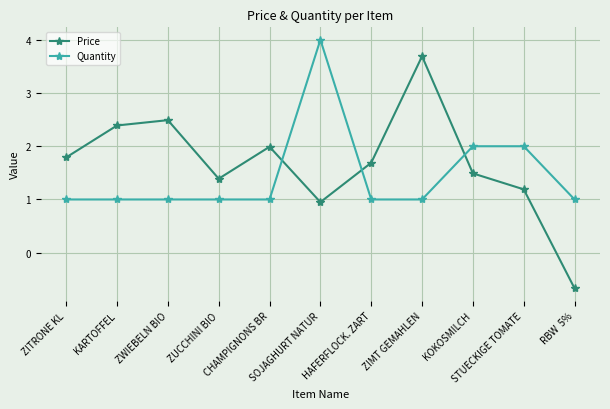

What position from the left is CHAMPIGNONS BR?

5